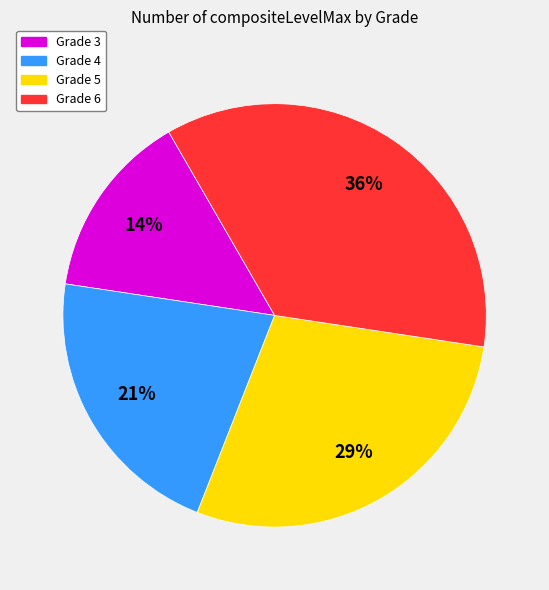

Which slice is the smallest?

Grade 3